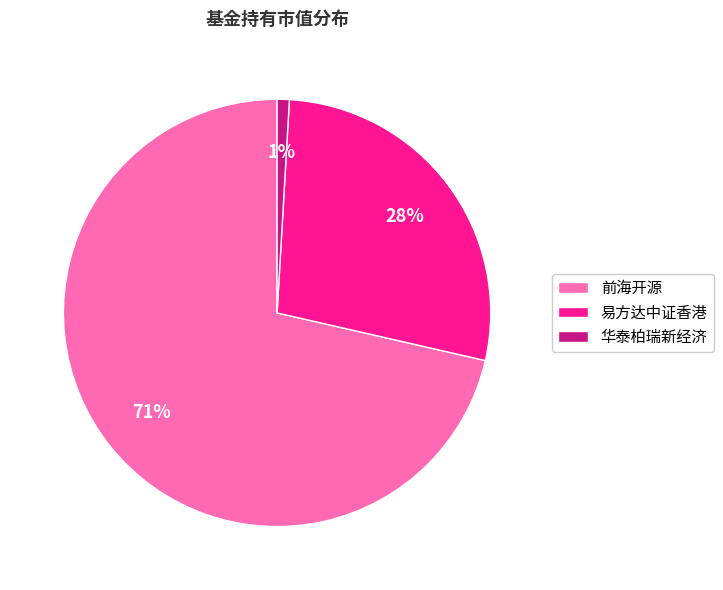

To the nearest percent, what portion does 华泰柏瑞新经济 represent?

1%